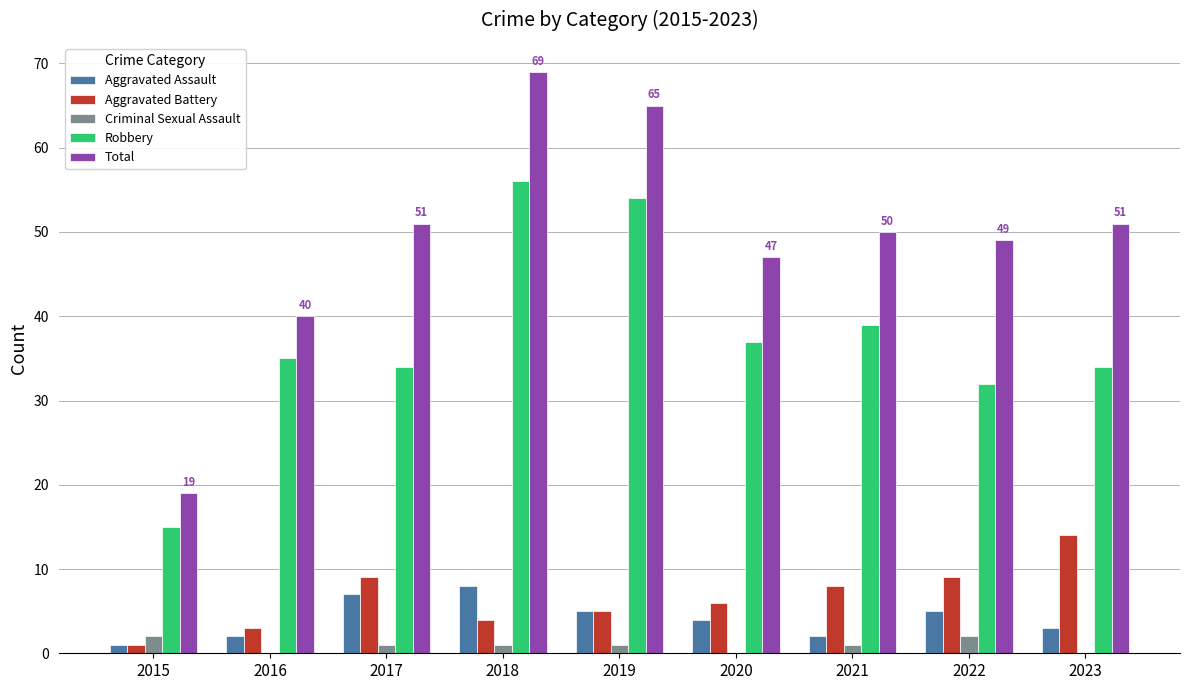

What is the maximum value shown in the chart?

69